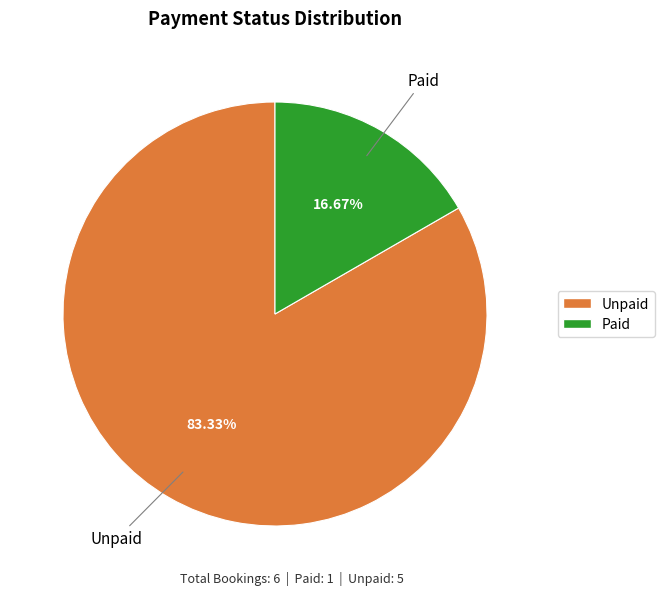

Which has a higher value, Paid or Unpaid?

Unpaid